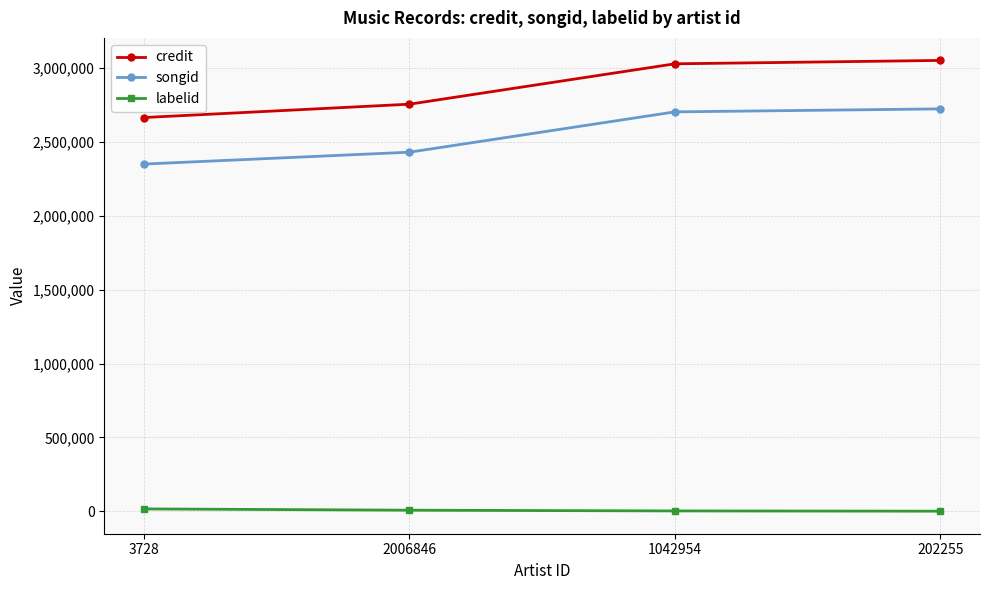

True or false: songid has more than 1 points higher than both neighbors.

False